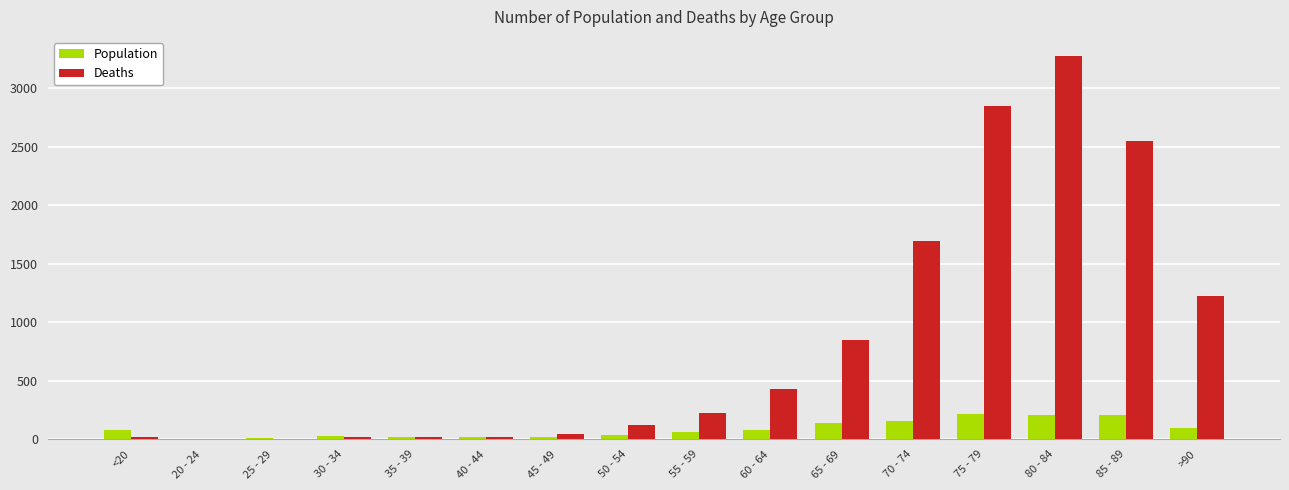

Which label corresponds to the largest value in the chart?

80 - 84